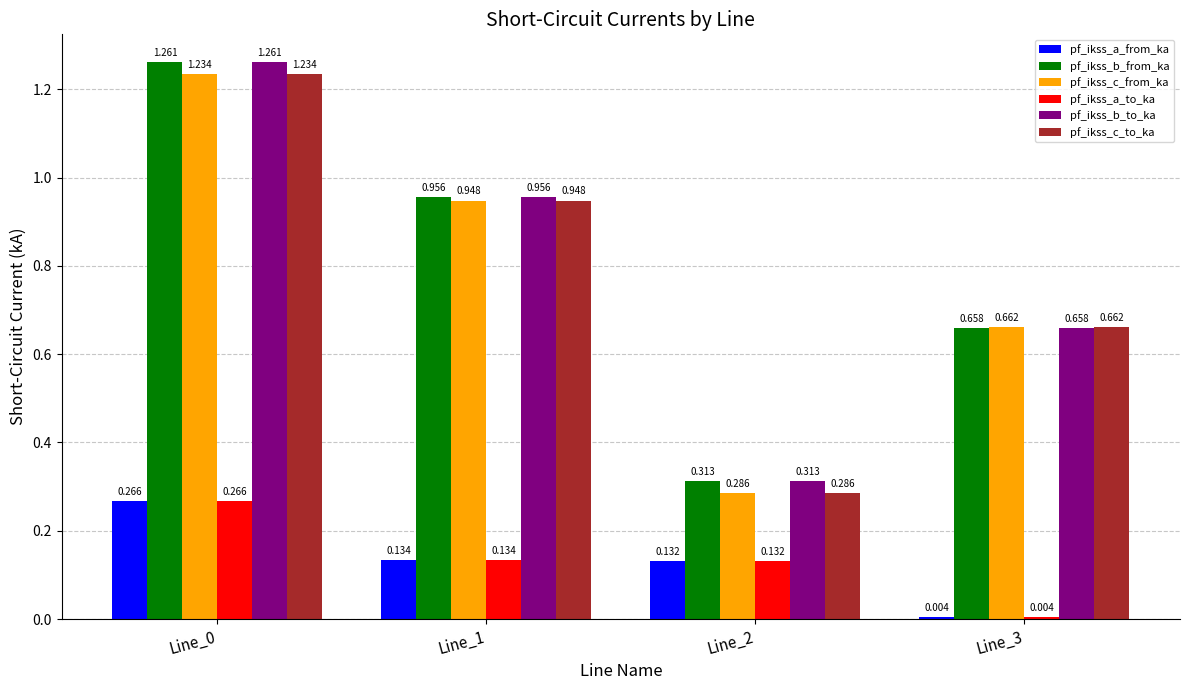

Is the value of pf_ikss_b_from_ka at Line_1 greater than the value of pf_ikss_a_from_ka at Line_3?

Yes